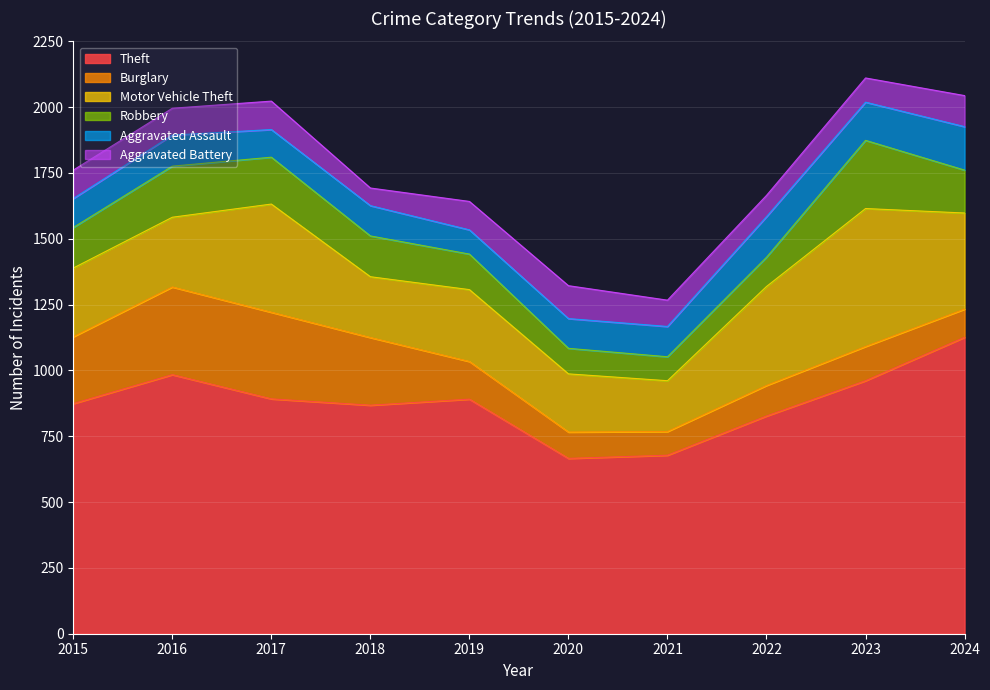

Between which two adjacent categories do Aggravated Battery and Burglary first intersect?

2019 and 2020